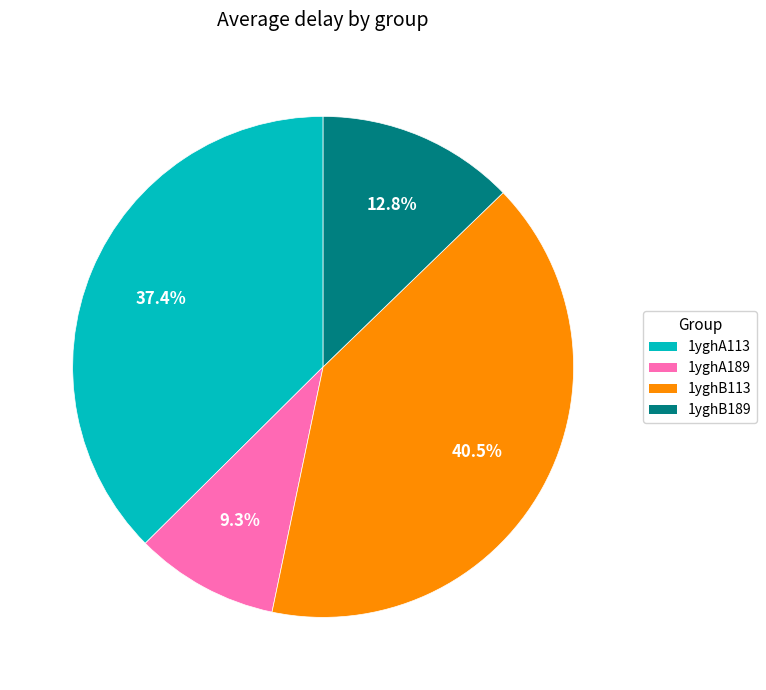

Count the number of slices in the pie.

4